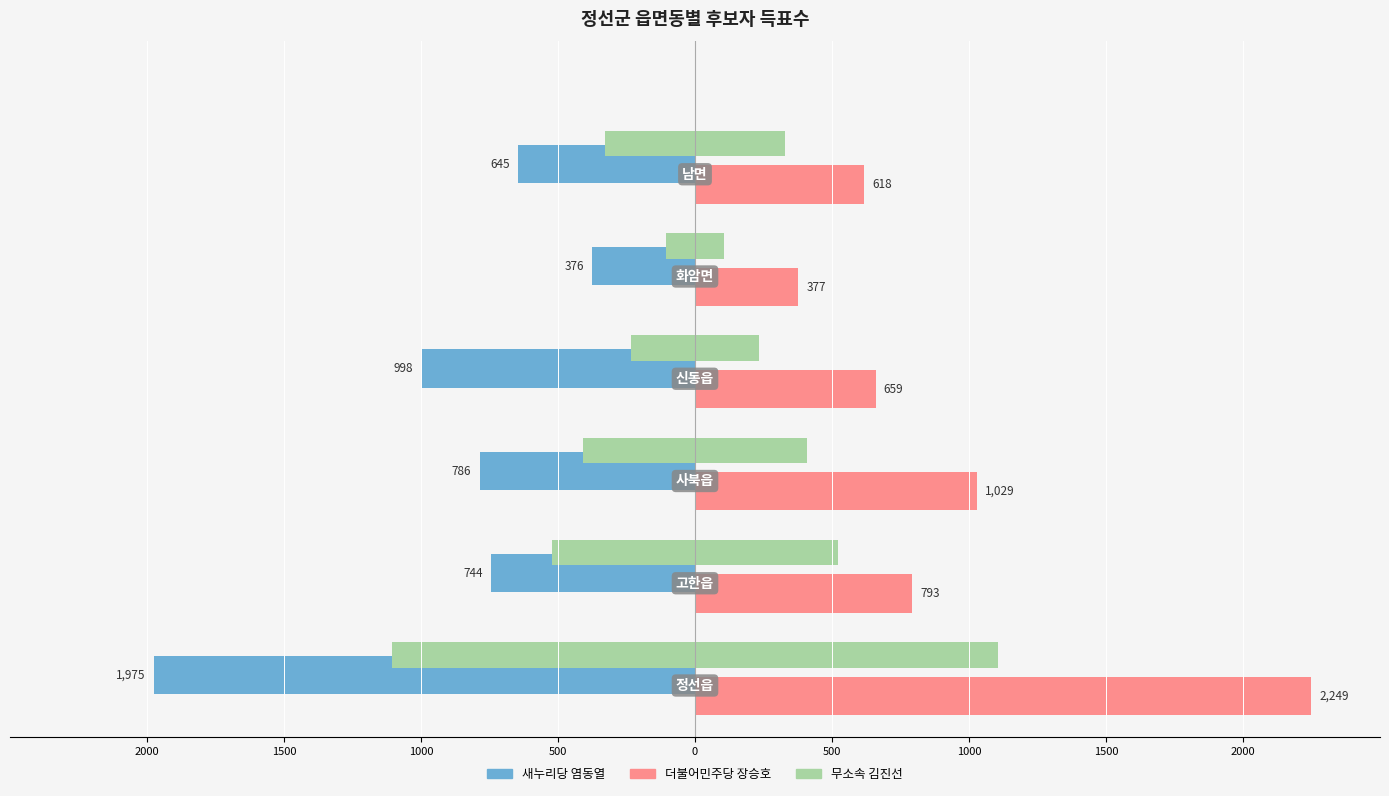

Between 1500 and 2000, which is larger?

1500